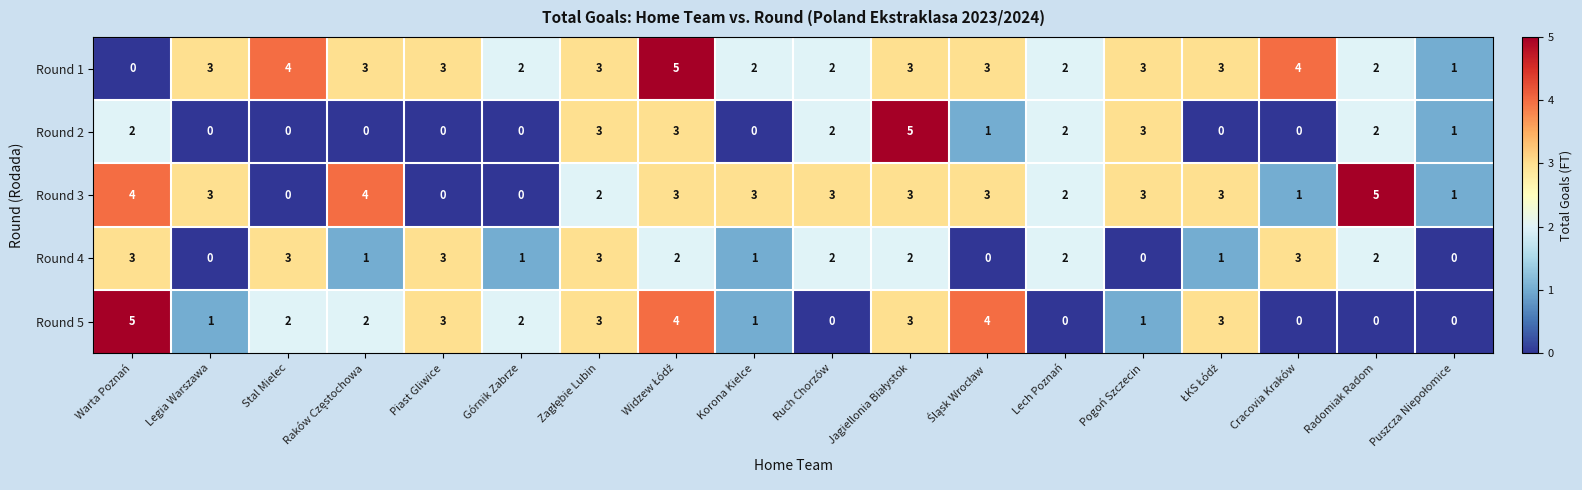

Which series has the largest total across all categories?

Round 1